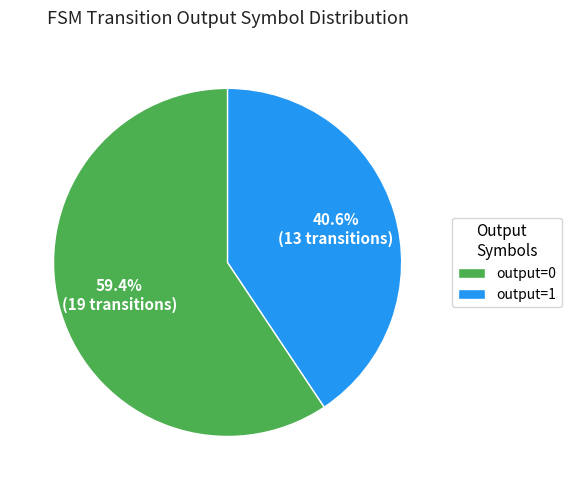

Count the number of slices in the pie.

2